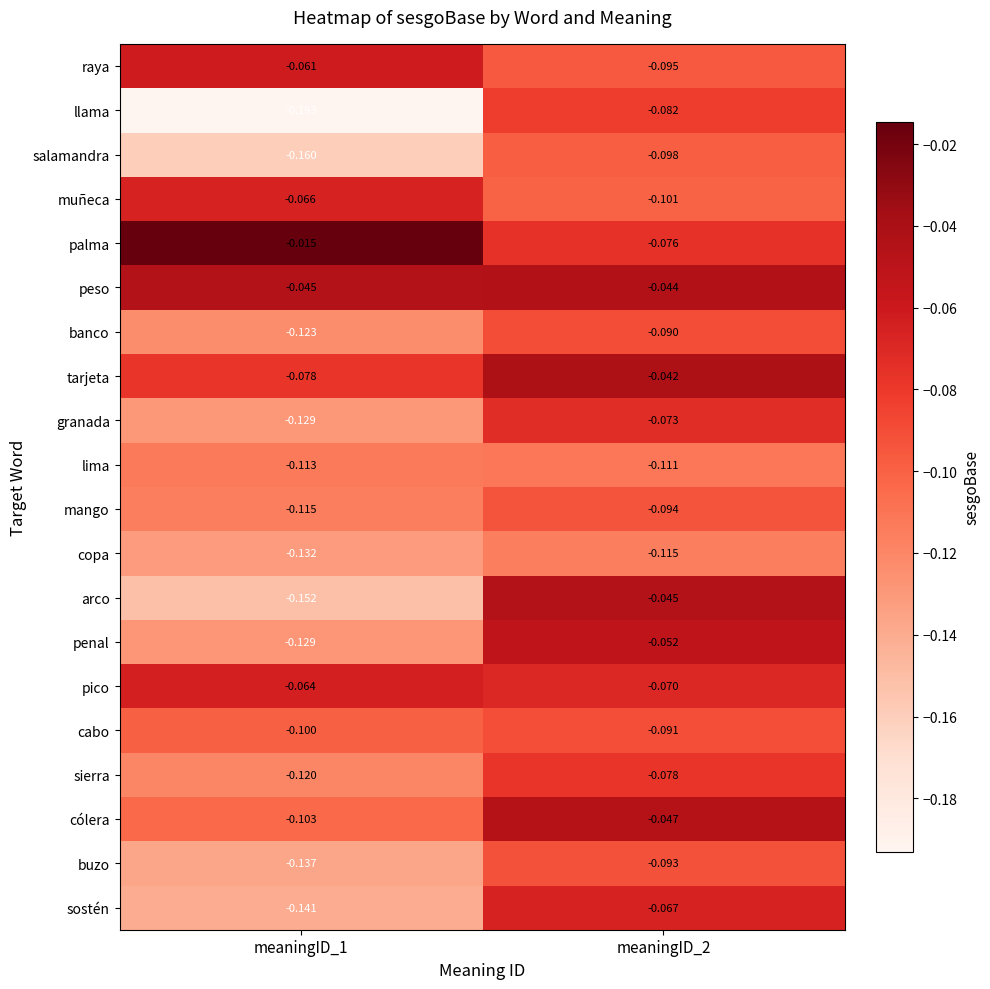

Between meaningID_1 and meaningID_2, which series saw the biggest shift?

llama